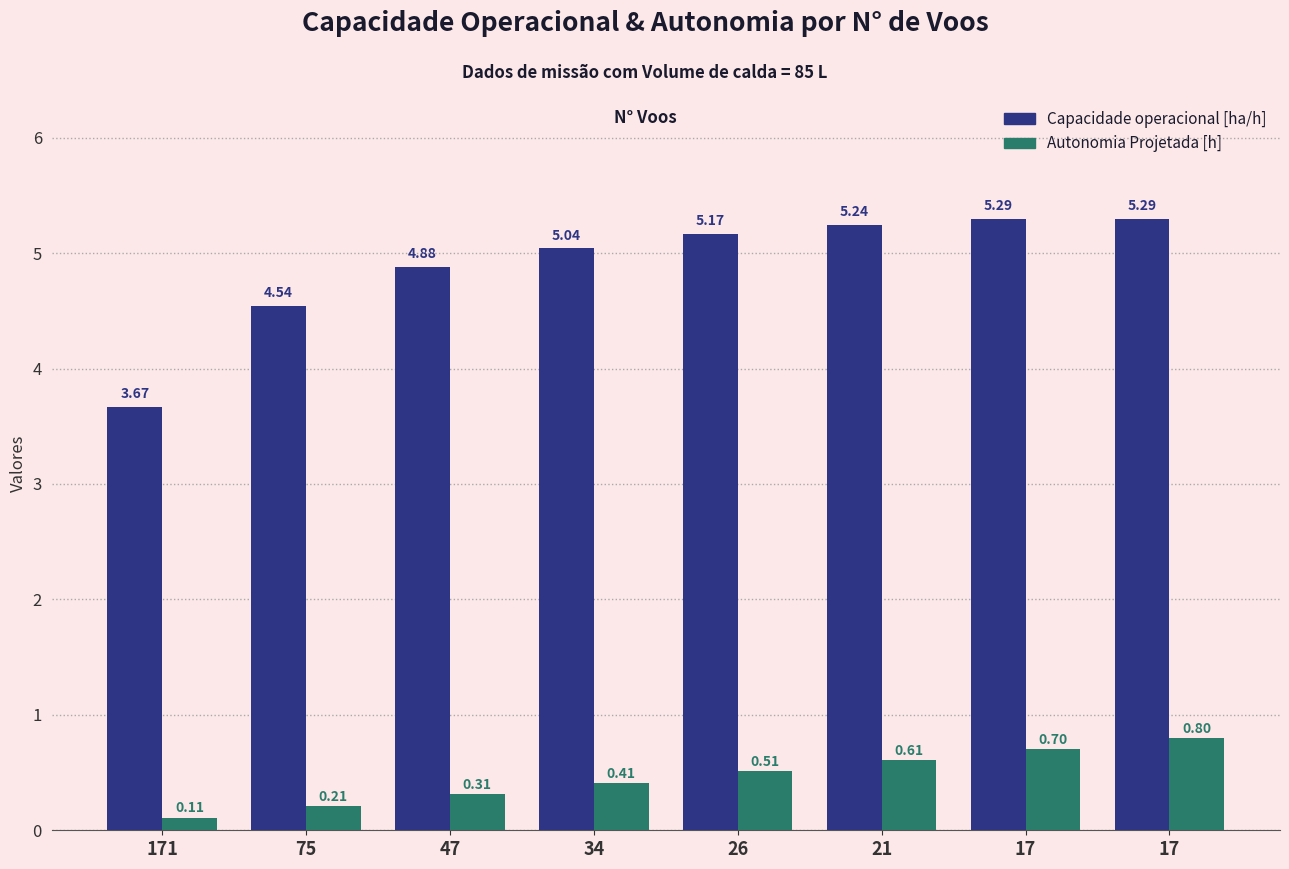

At how many categories does at least one series exceed 3?

8